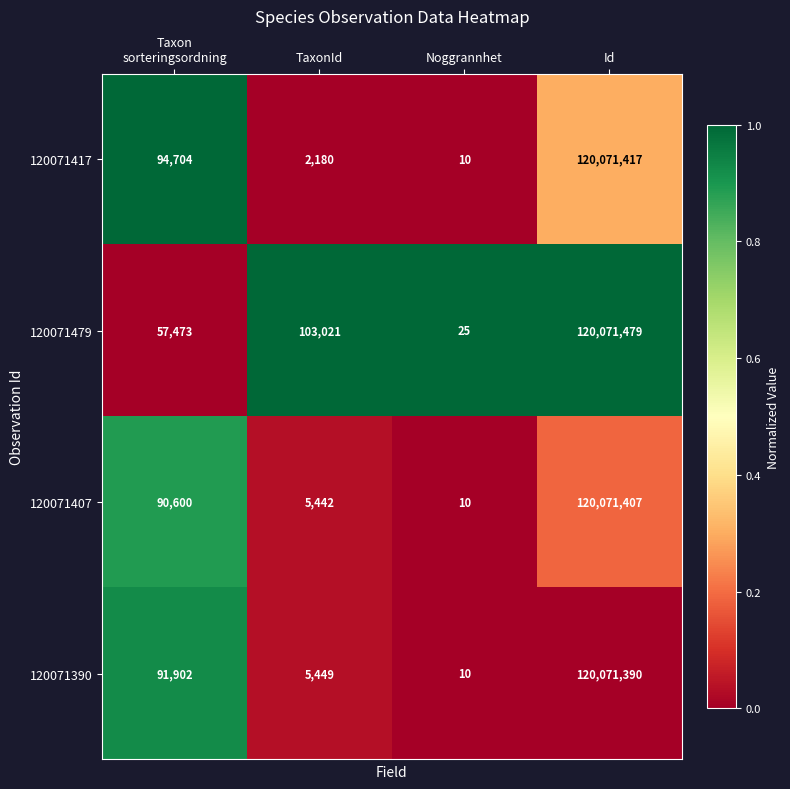

What is the difference between the maximum and minimum values in the 120071479 series?

120071454